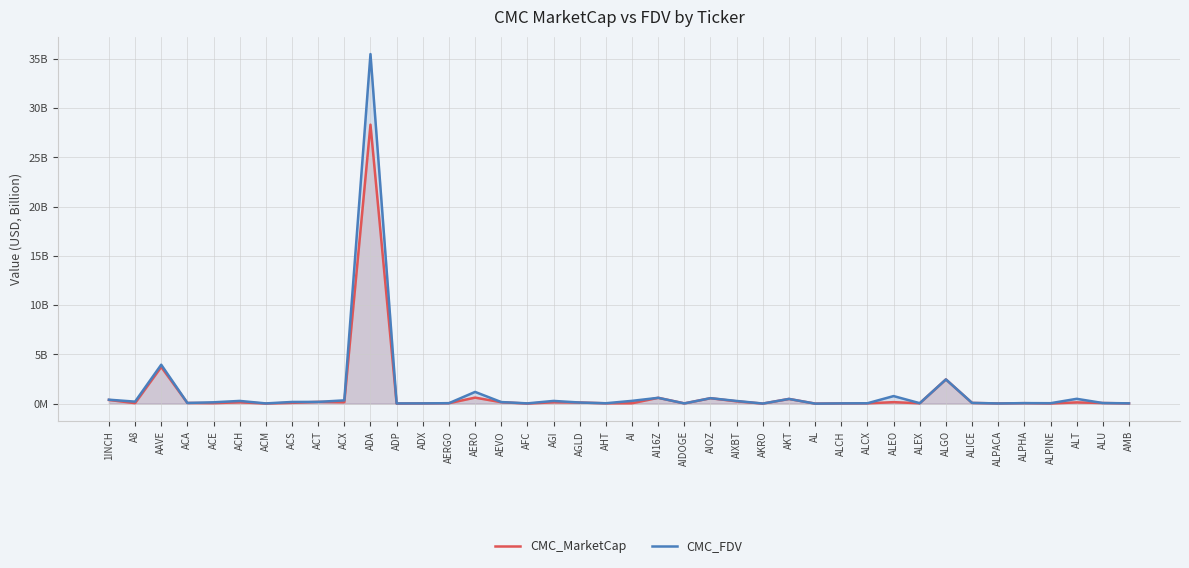

Between ACH and AIXBT, which series saw the biggest shift?

CMC_MarketCap